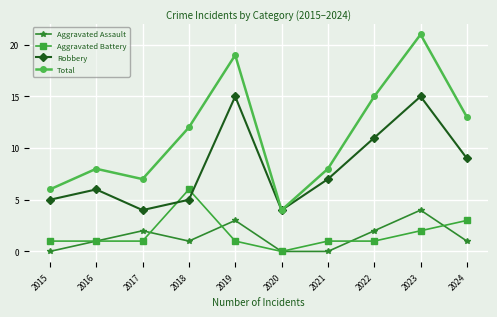

Which series has the largest total across all categories?

Total